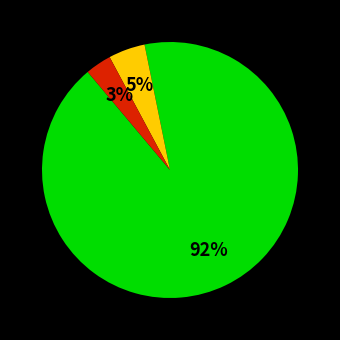

How many segments does this pie chart have?

3